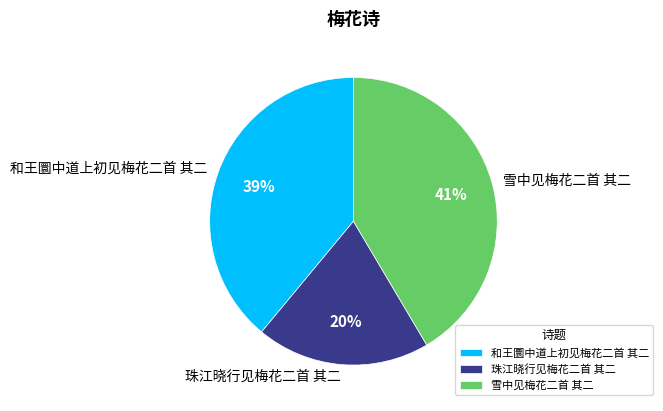

How many slices are in this pie chart?

3